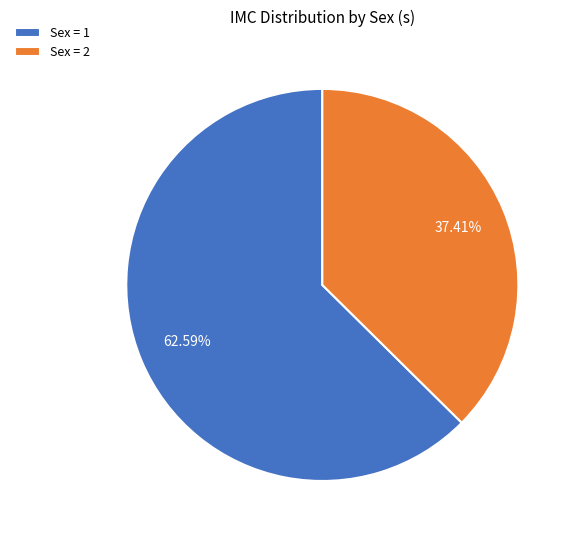

Rank the categories by value from lowest to highest.

Sex = 2, Sex = 1